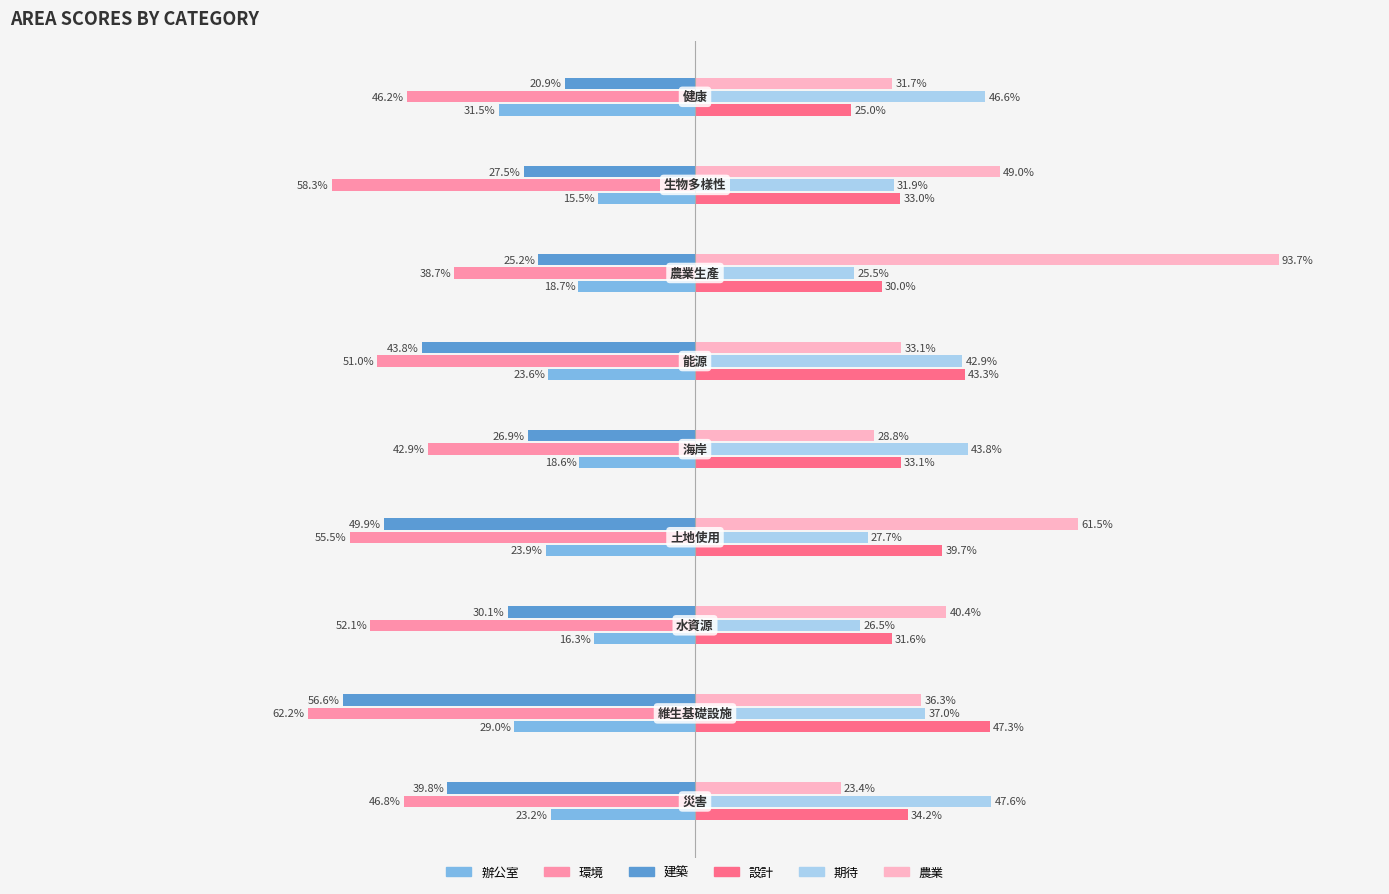

Count the number of categories in the chart.

9